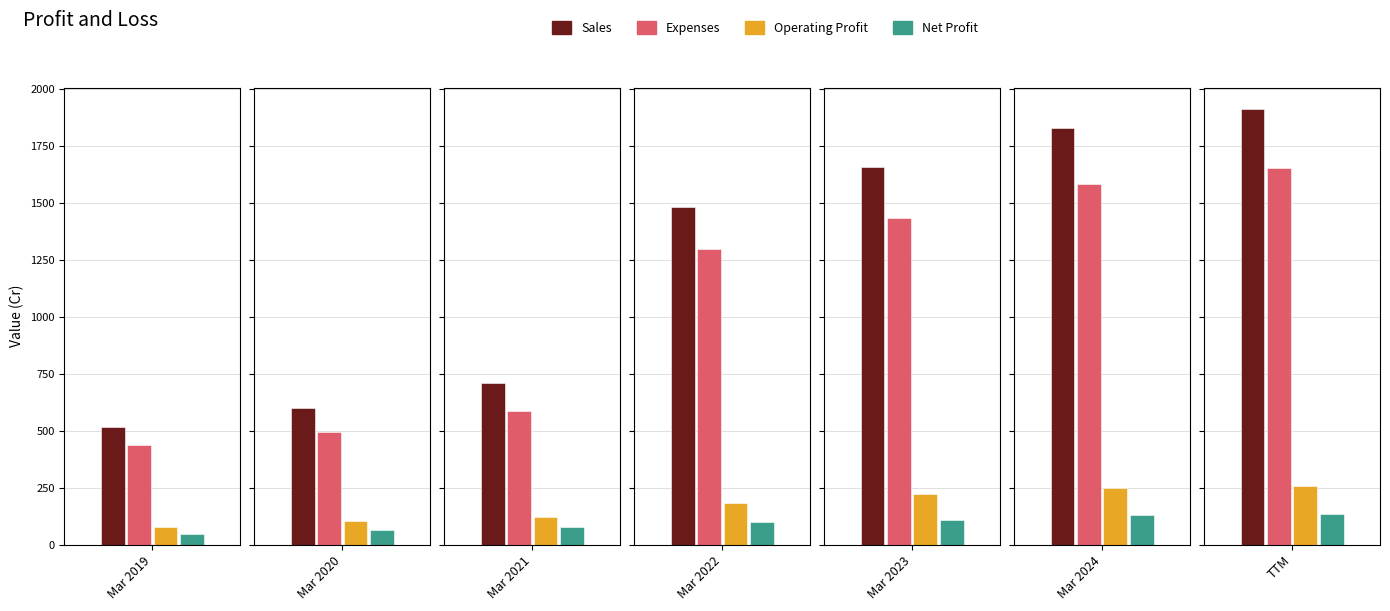

Where is Operating Profit nearest to the value 167?

Mar 2022